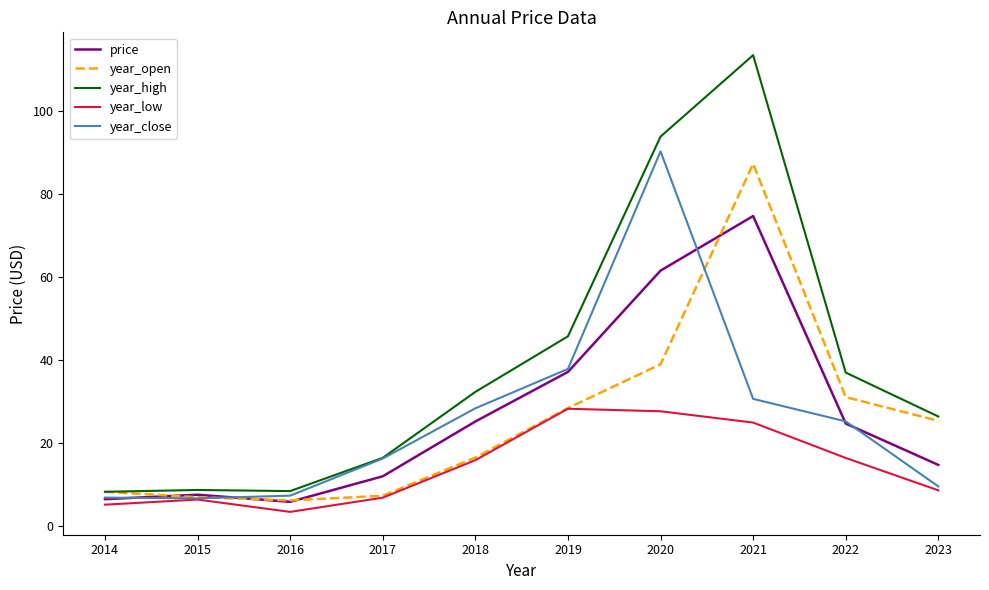

At how many categories does at least one series exceed 106?

1